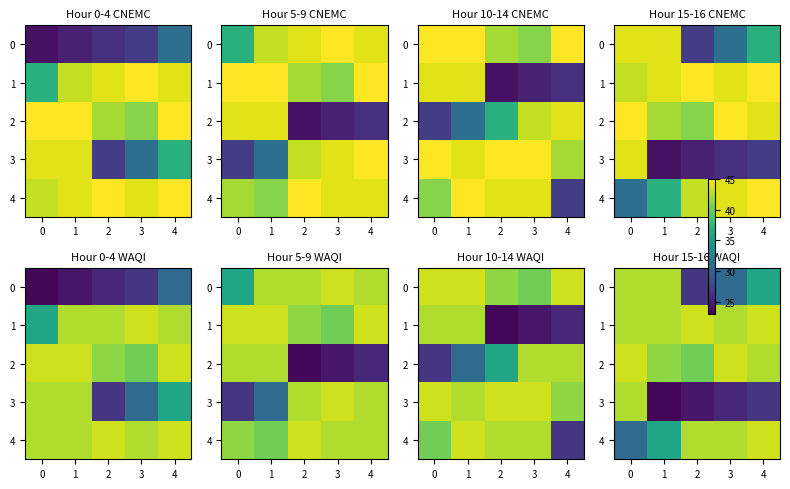

The value of 1 at 4 is 43.4. True or false?

True